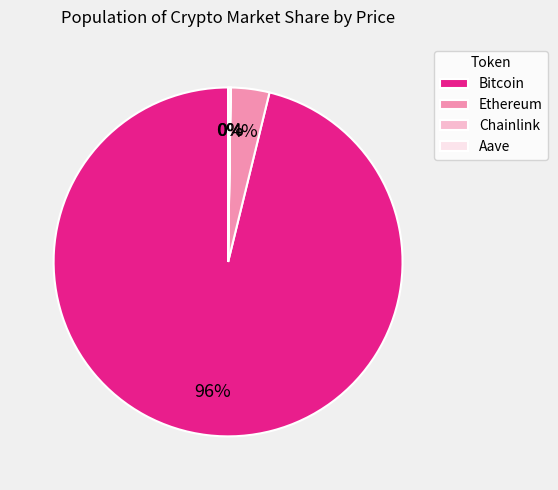

True or false: Ethereum accounts for 4% of the total.

True